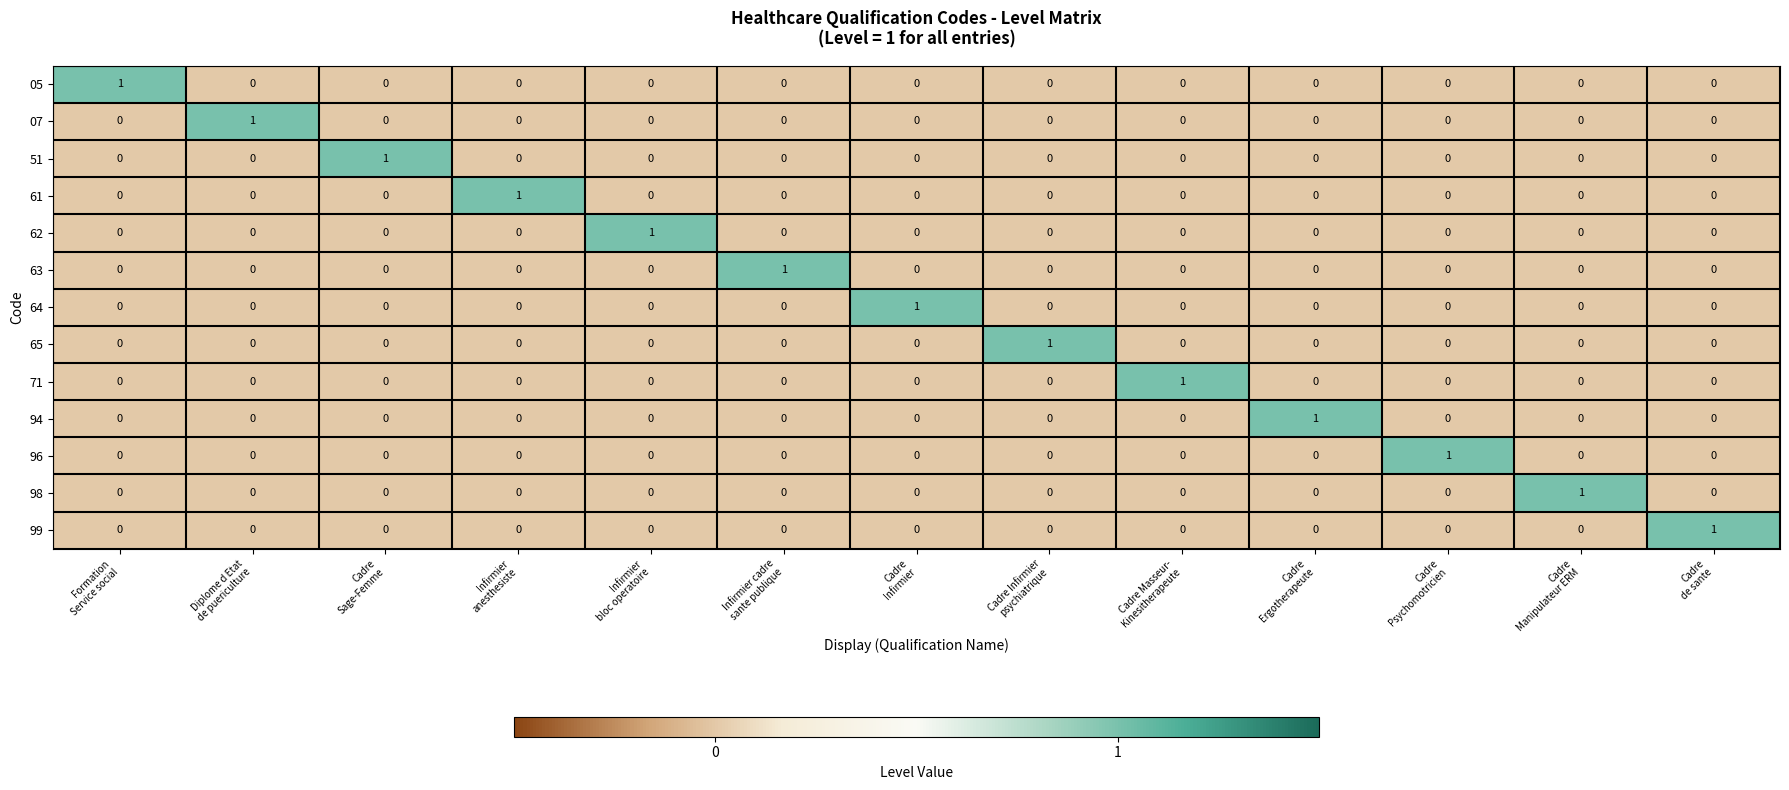

At how many categories does at least one series exceed 0?

13